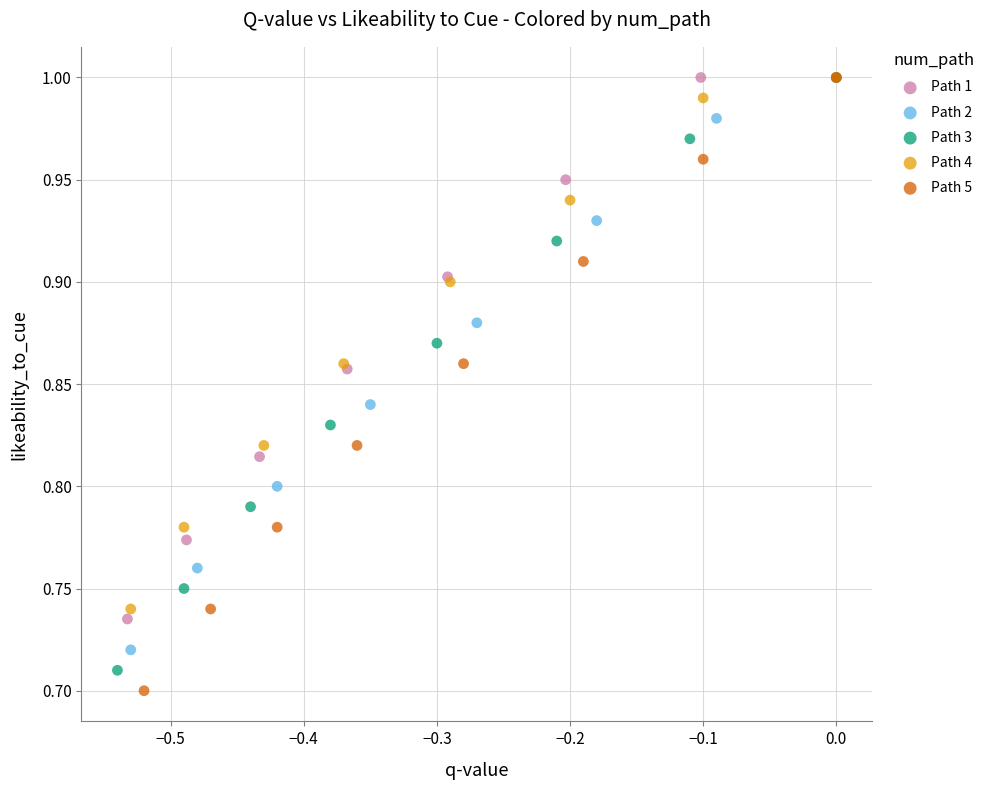

Which series has the widest spread of Y values?

Path 5